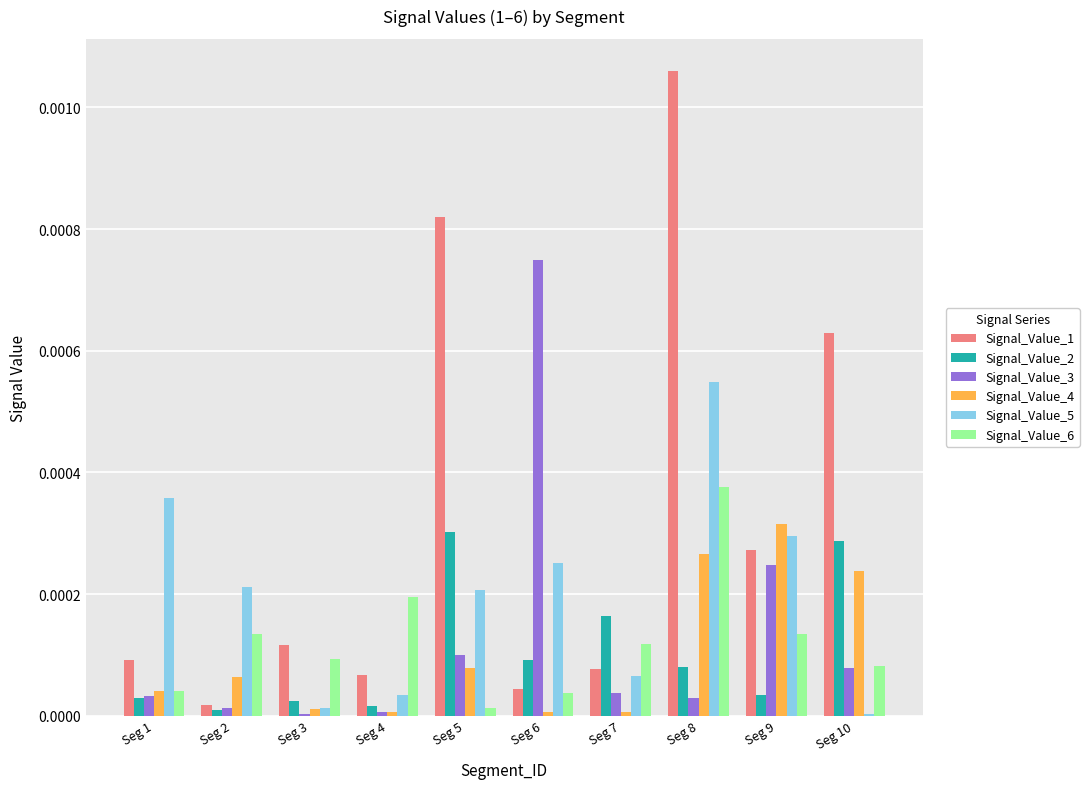

Count the number of categories in the chart.

10